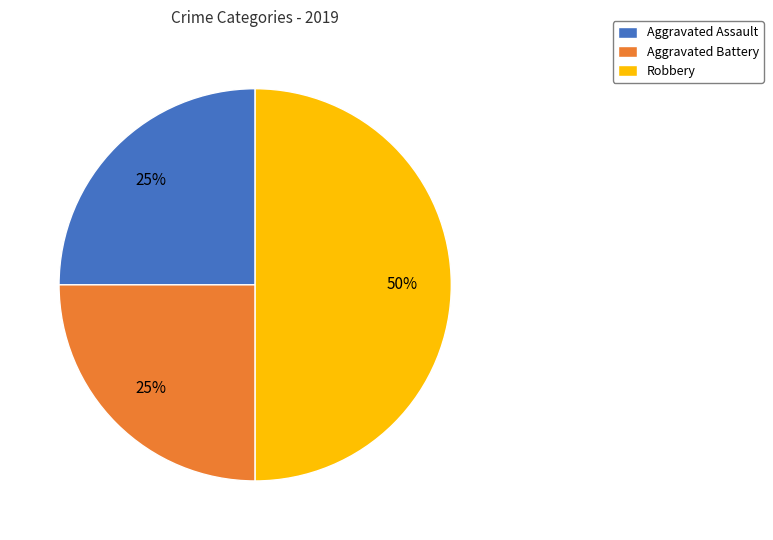

Which category has the biggest portion of the pie?

Robbery